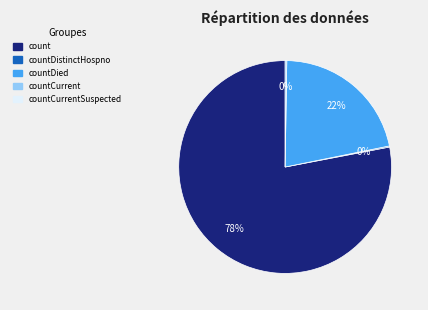

To the nearest percent, what is the difference between the largest and smallest slice percentages?

78%